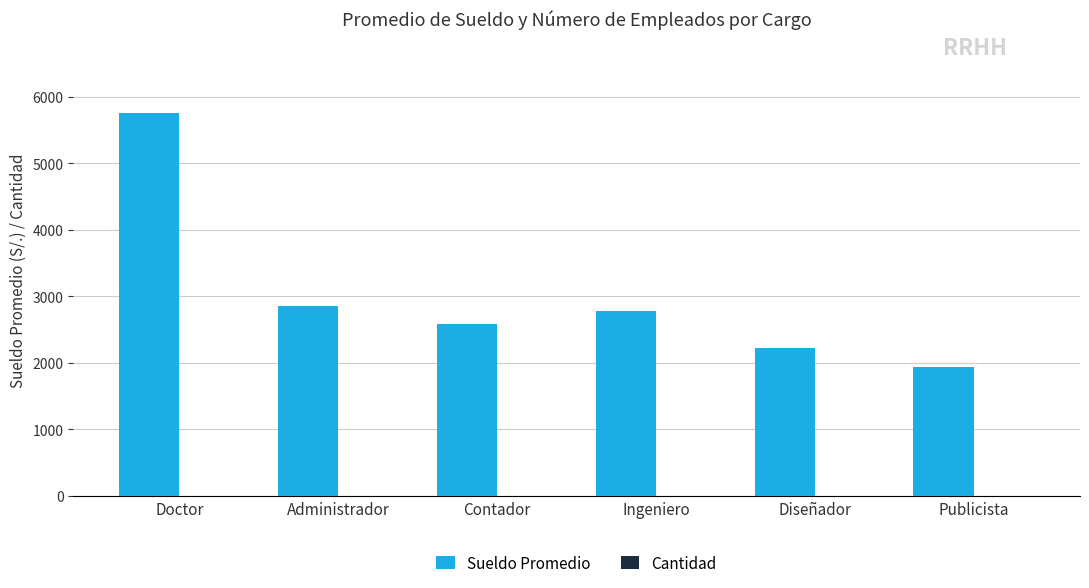

True or false: Sueldo Promedio has a value of 1073 at Diseñador.

False